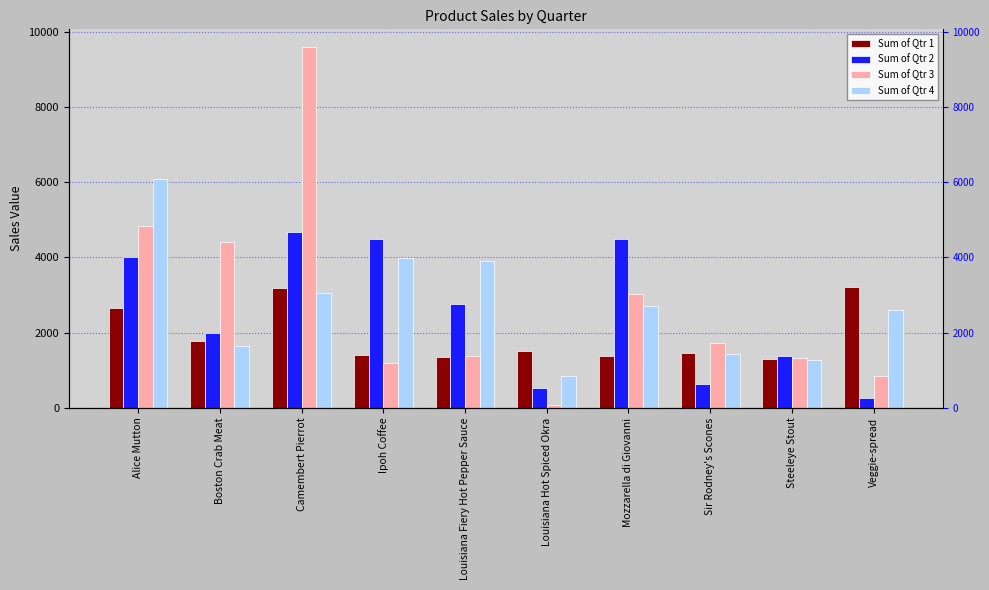

Reading left to right, what are all the values shown in this chart?

Sum of Qtr 1: 2667.6	1768.4	3182.4	1398.4	1347.4	1509.6	1390.0	1462.0	1310.4	3202.9
Sum of Qtr 2: 4013.1	1978.0	4683.5	4496.5	2750.7	530.4	4488.2	644.0	1368.0	263.4
Sum of Qtr 3: 4836.0	4412.3	9579.5	1196.0	1375.6	68.0	3027.6	1733.0	1323.0	842.9
Sum of Qtr 4: 6087.9	1656.0	3060.0	3979.0	3899.5	850.0	2697.0	1434.0	1273.5	2590.1